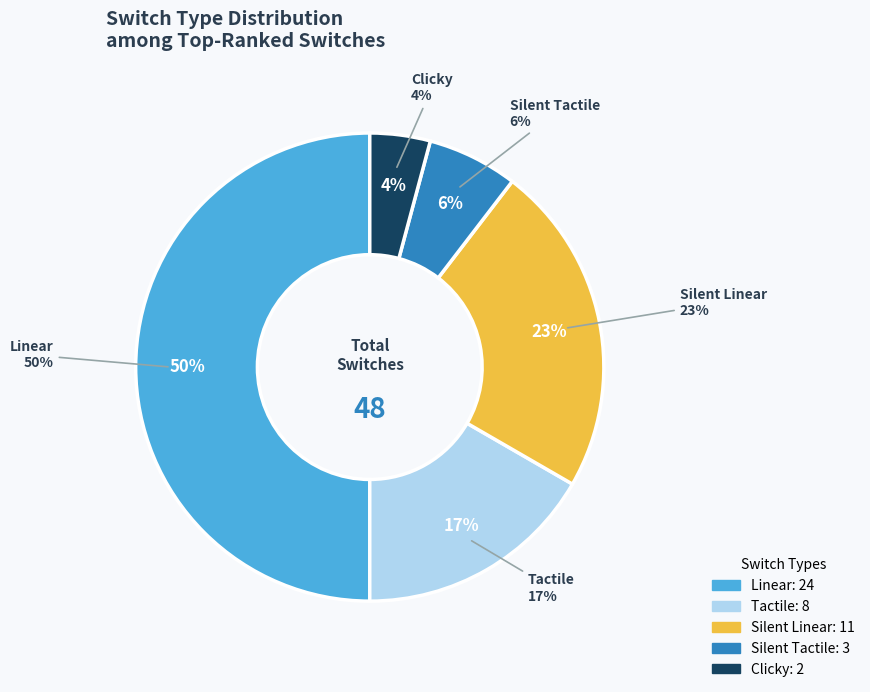

What is the change in value from Linear to Silent Linear?

-13